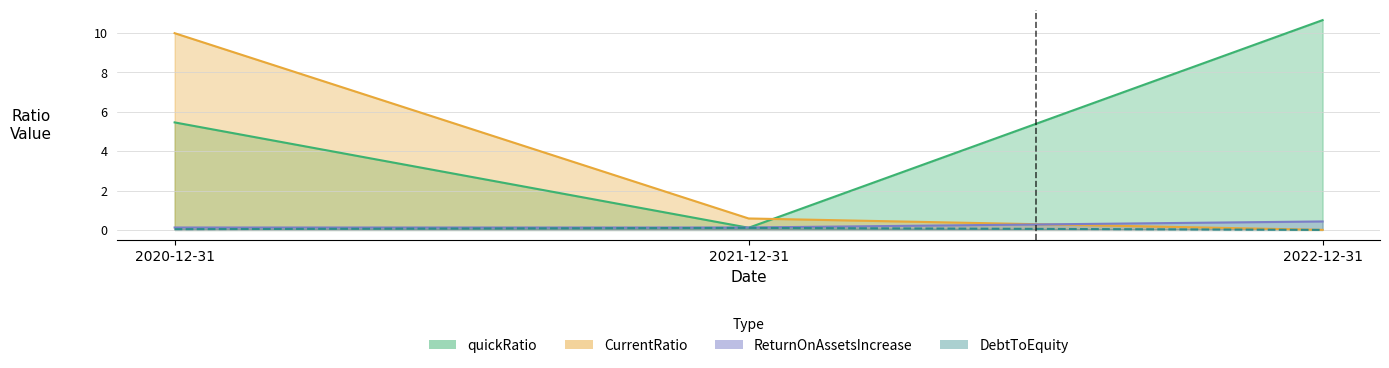

What is the sum of all ReturnOnAssetsIncrease values?

0.7